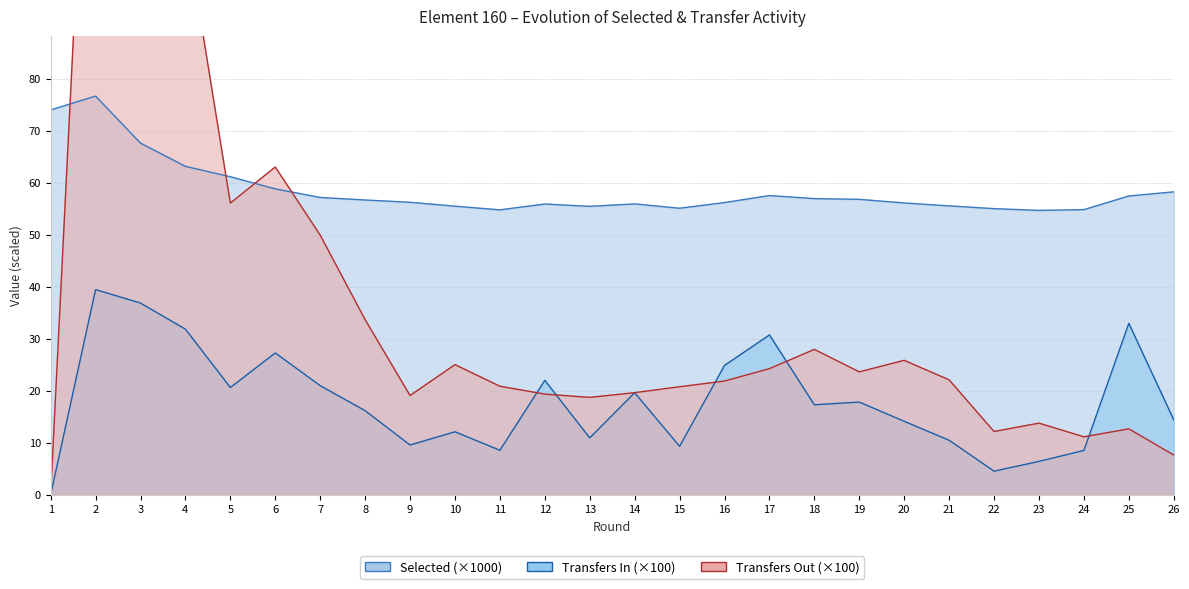

What is the difference between the maximum and minimum values in the transfers_out series?

173.8